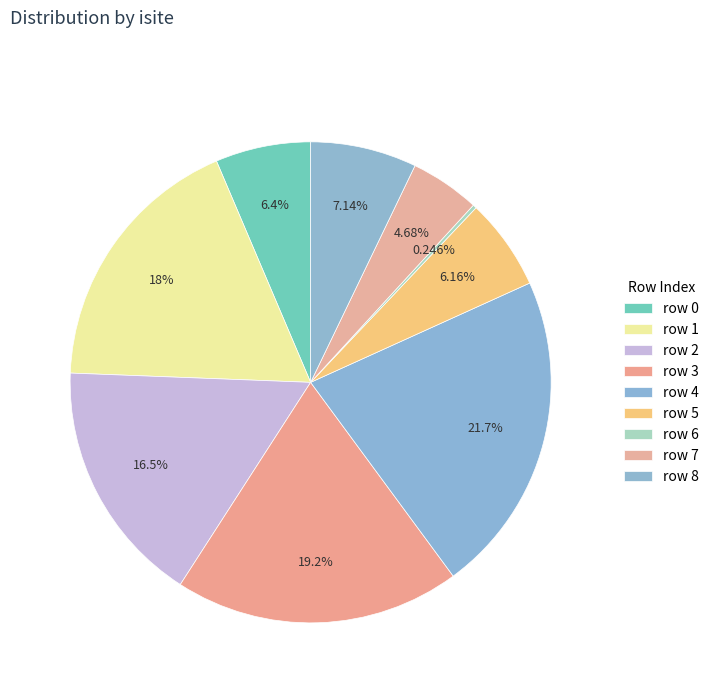

Which category has the smallest portion of the pie?

6